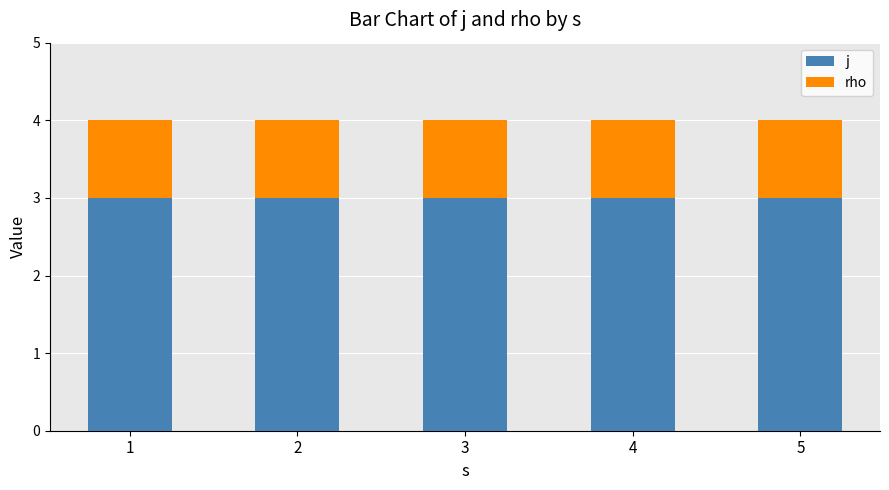

The j series shows 3 at 5. True or false?

True